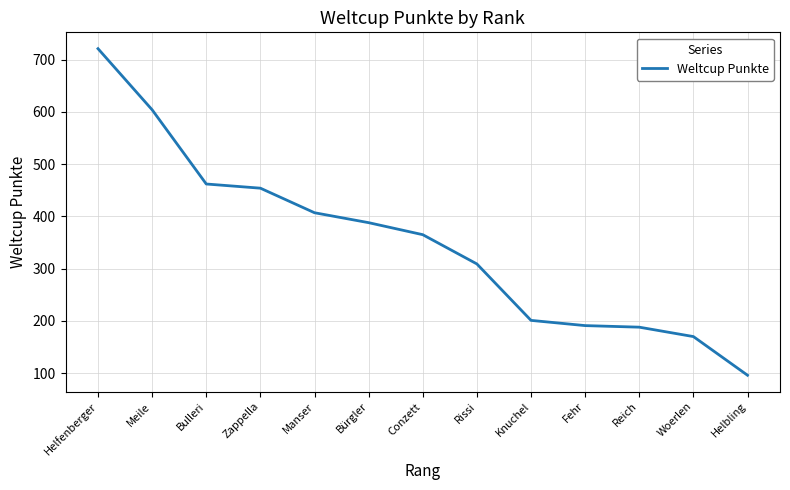

What is the average value?

350